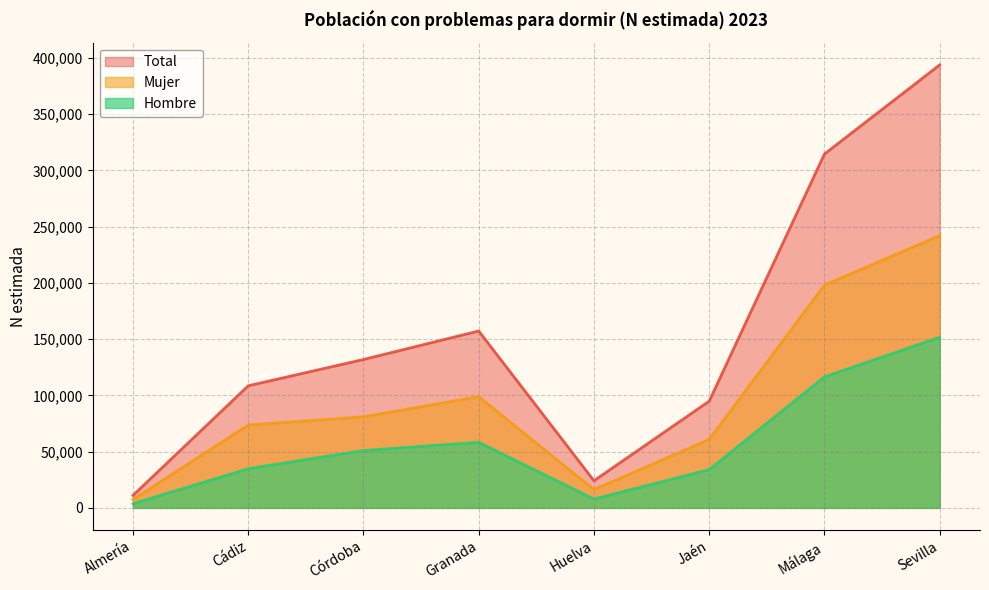

What value does the Hombre series have at Cádiz, to the nearest 50?

34850